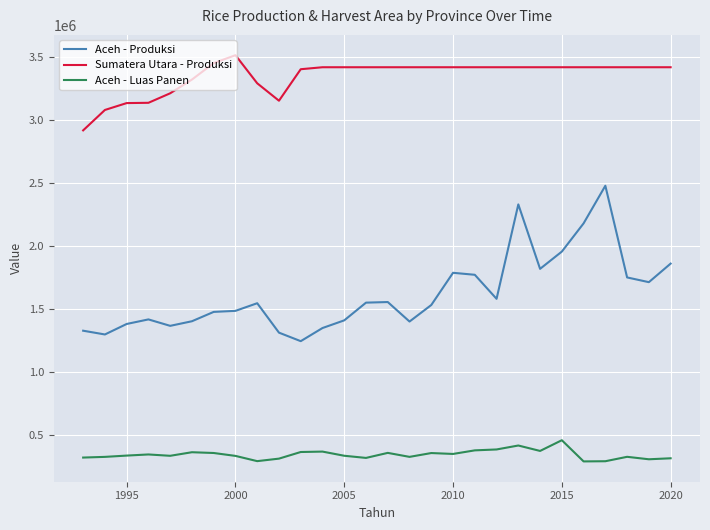

True or false: Aceh - Produksi and Aceh - Luas Panen cross at least once.

False